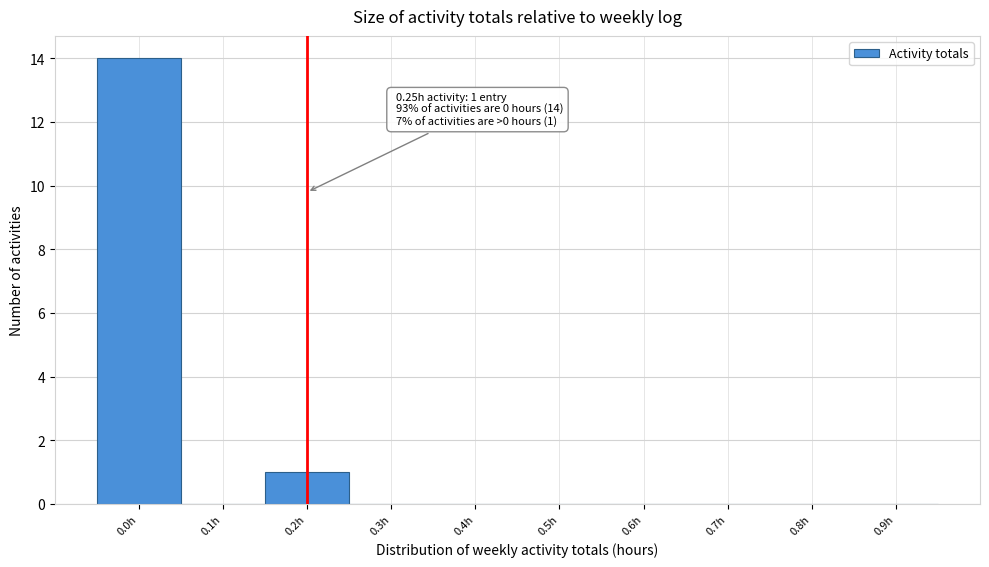

Reading left to right, transcribe all the data shown in this chart.

0.0h=14	0.1h=0	0.2h=1	0.3h=0	0.4h=0	0.5h=0	0.6h=0	0.7h=0	0.8h=0	0.9h=0